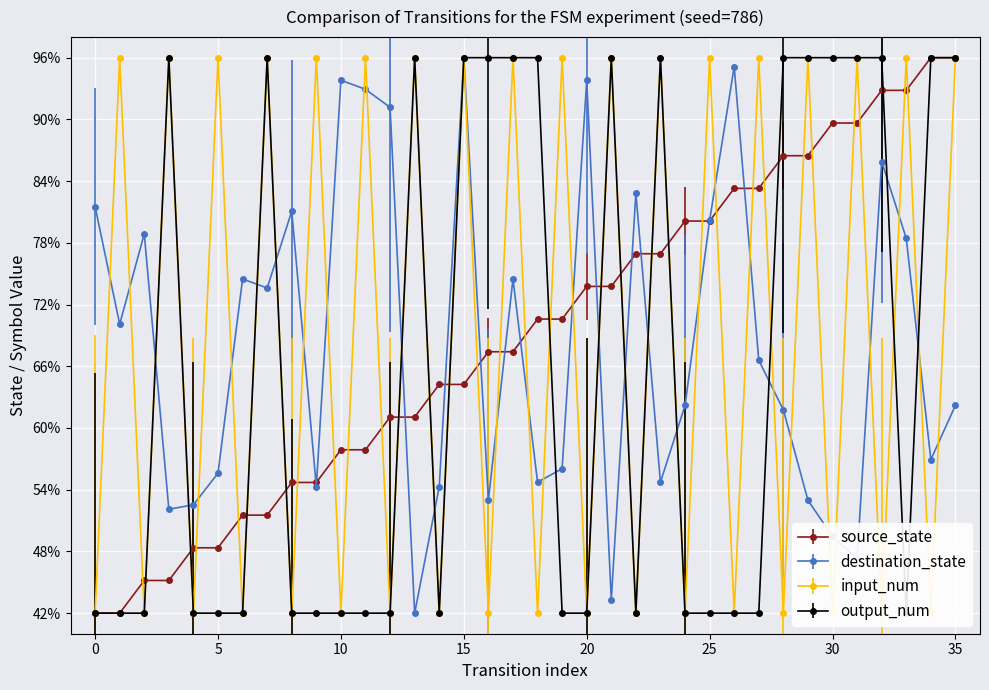

How many categories are shown in the chart?

36